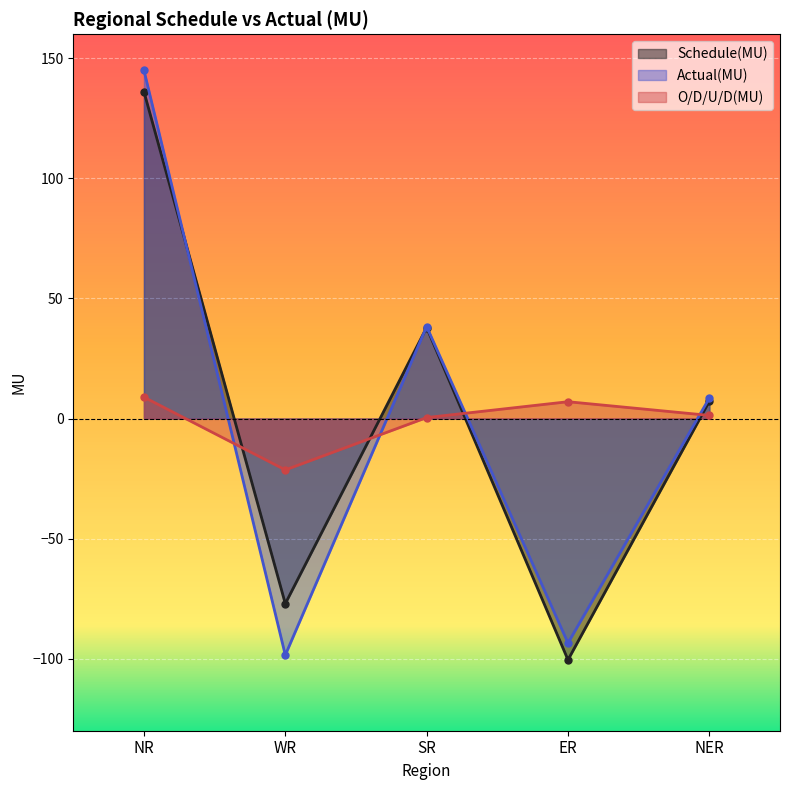

What is the label of the 4th point from the left?

ER